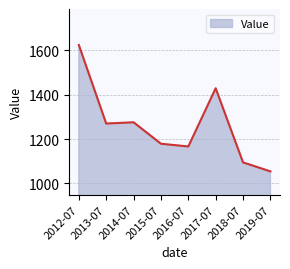

What is the minimum value shown in the chart?

1054.0